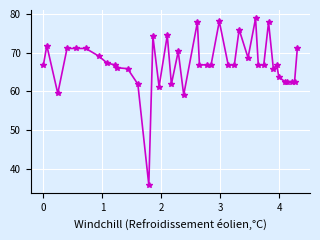

What is the minimum value shown in the chart?

35.8